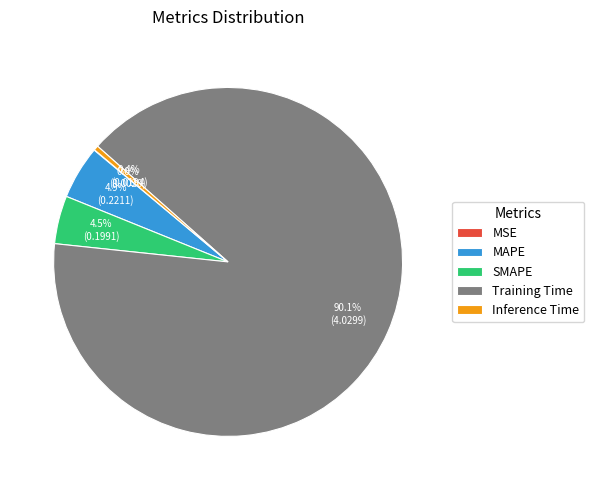

How much of the chart is everything except MAPE?

95.1%